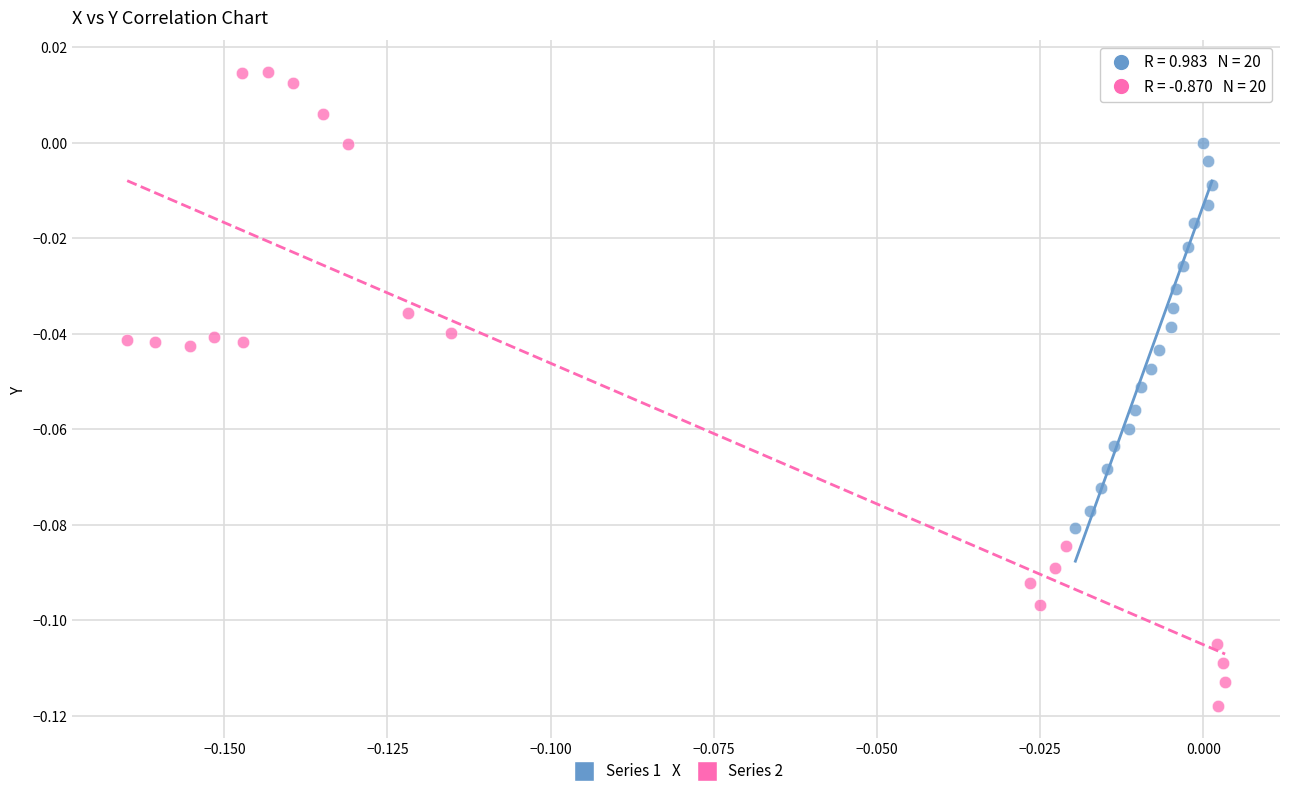

What are all the series names shown in the legend?

Series 1, Series 2